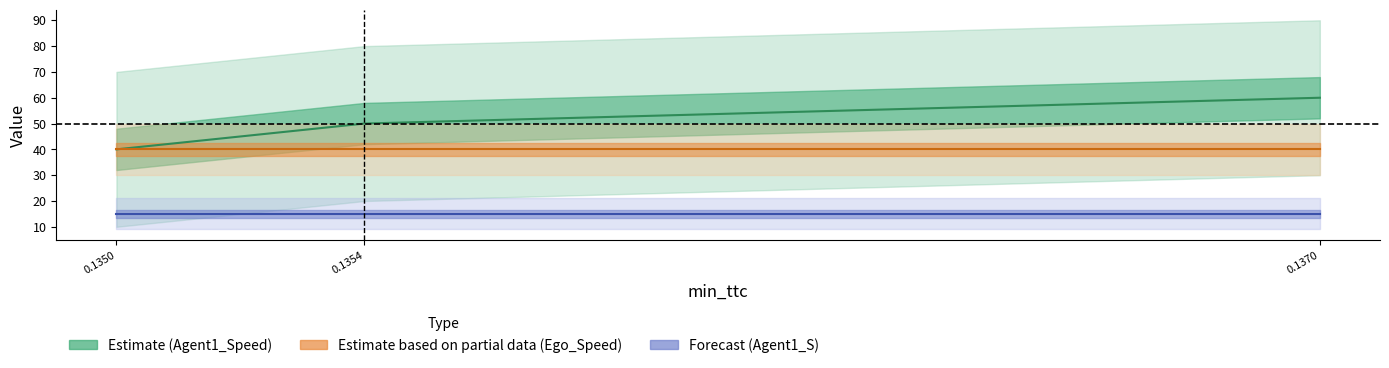

Is it true that Ego_Speed equals 19 at 0.1370?

False